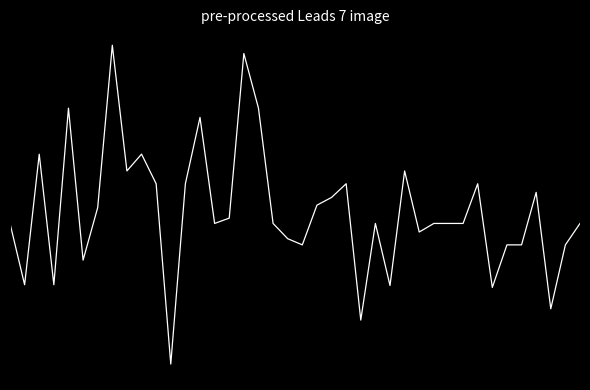

Which label corresponds to the smallest value in the chart?

11